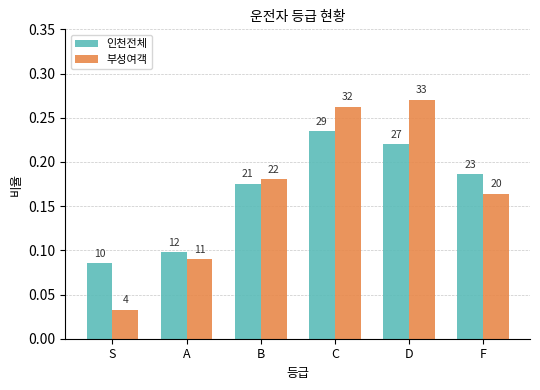

The value of 부성여객 at A is 0.1. True or false?

True